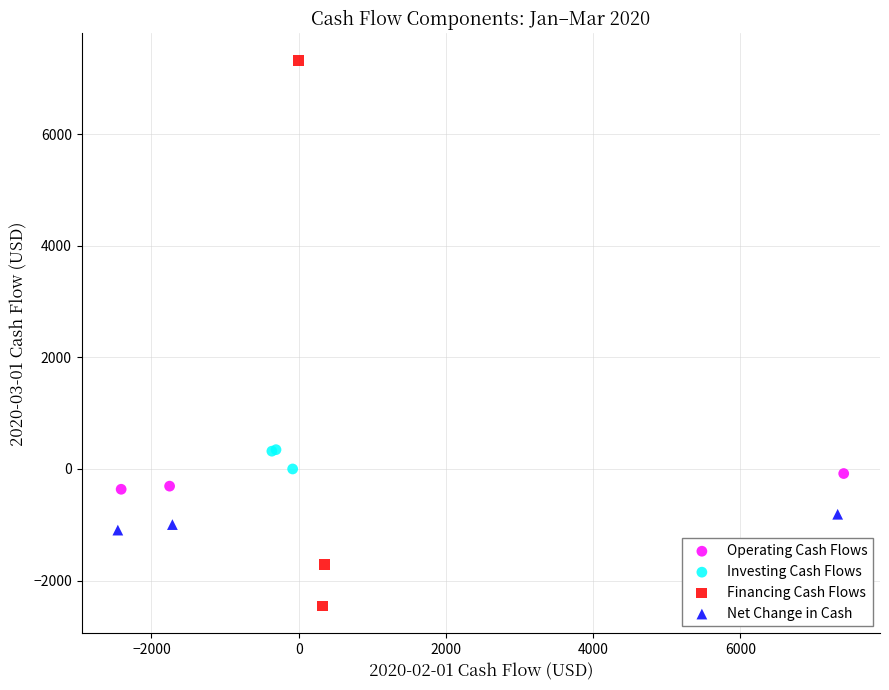

Which series reaches the minimum Y coordinate?

Financing Cash Flows